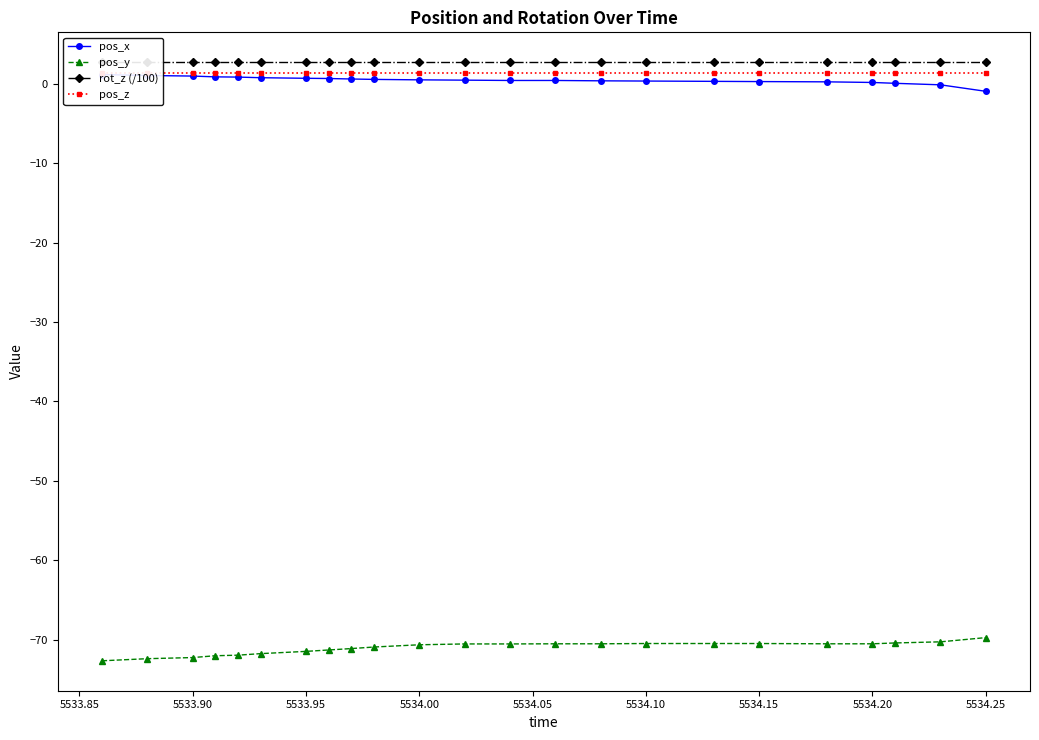

What is the difference between the maximum and second lowest values in the pos_x series?

1.3